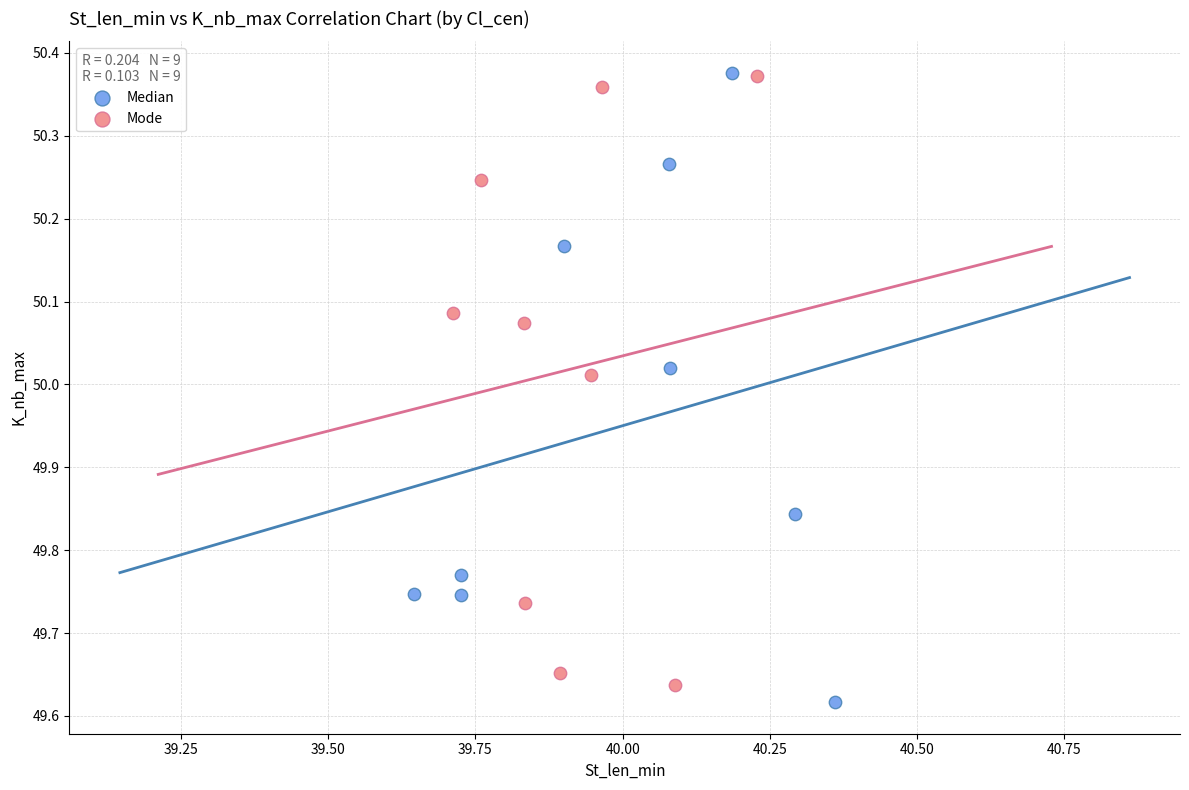

What are all the series names shown in the legend?

Median, Mode